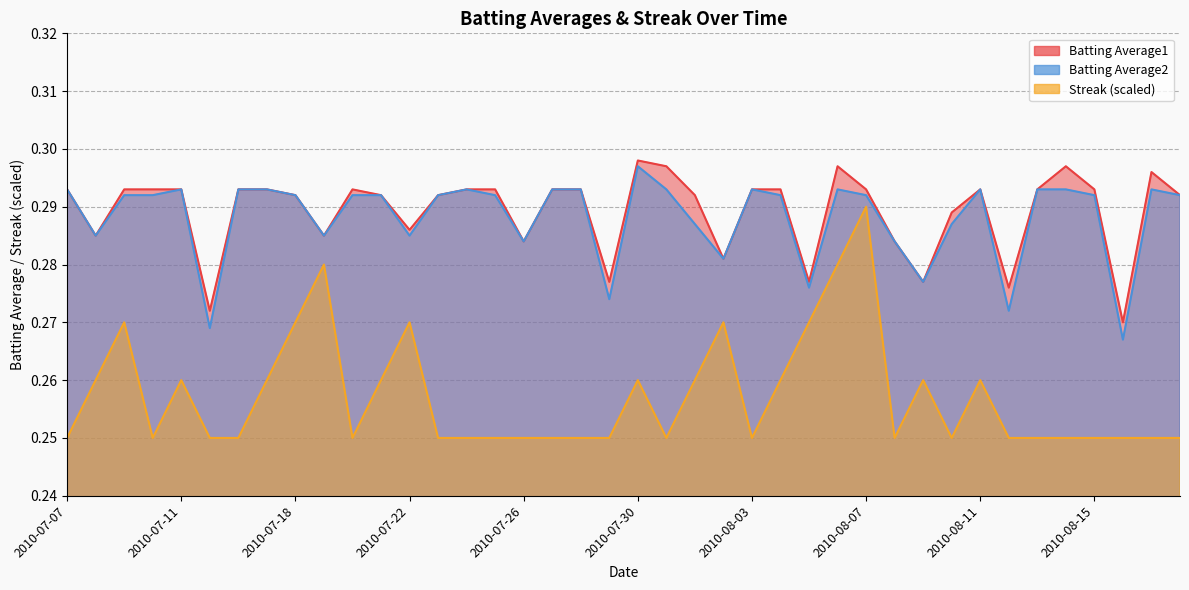

What is the sum of the Batting Average2 values at 2010-07-30 and 2010-08-04?

0.6